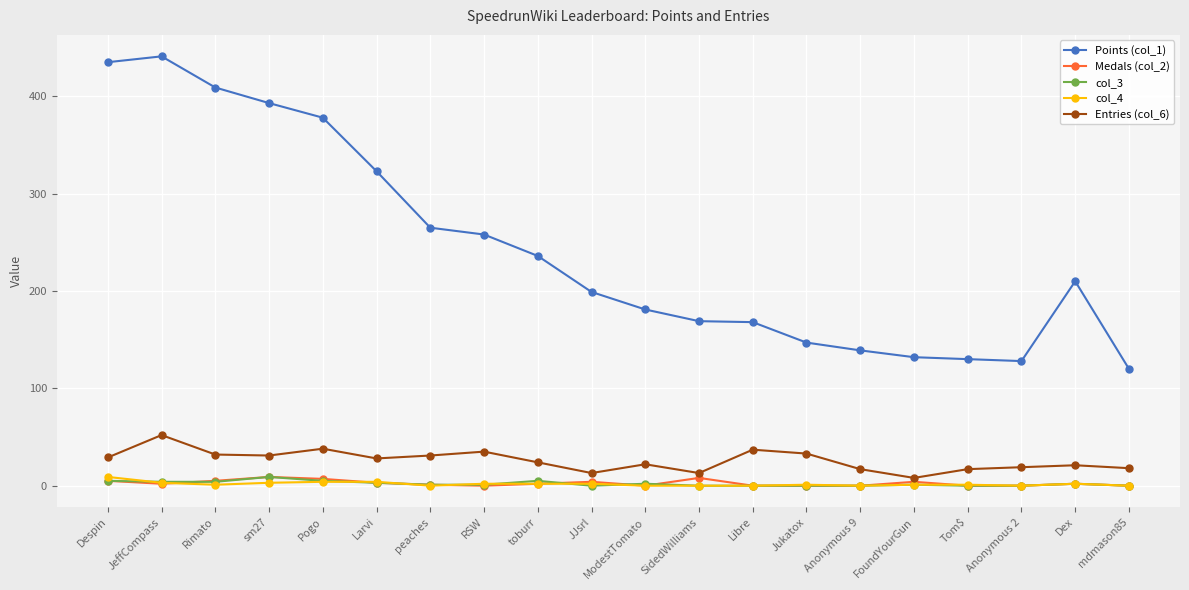

What is the sum of the col_4 values at Pogo and sm27?

7